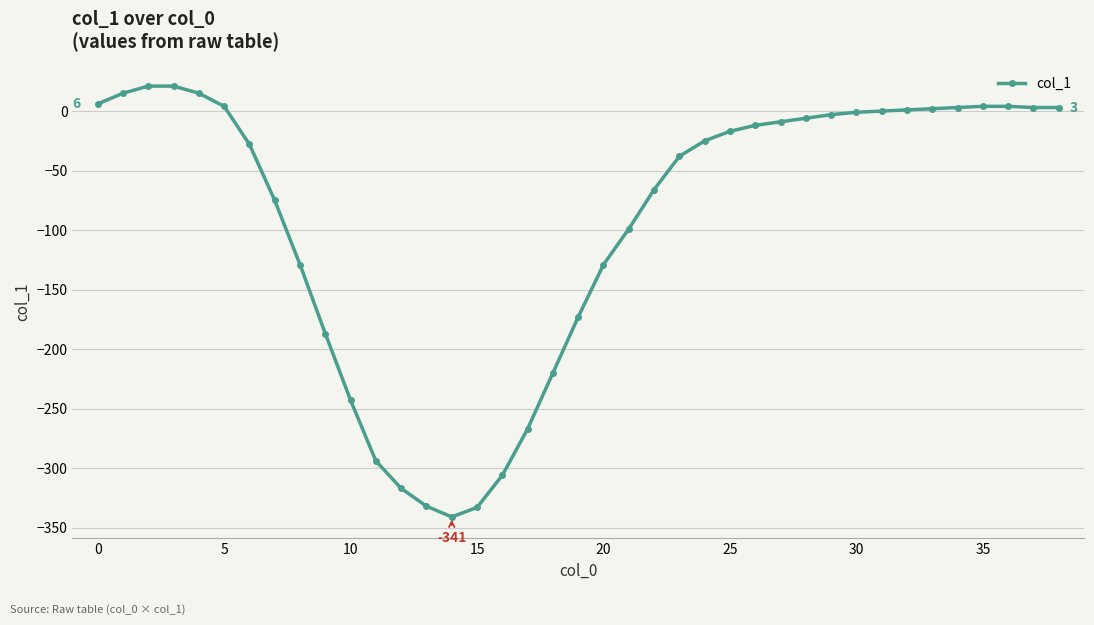

How many data points are above -17?

19